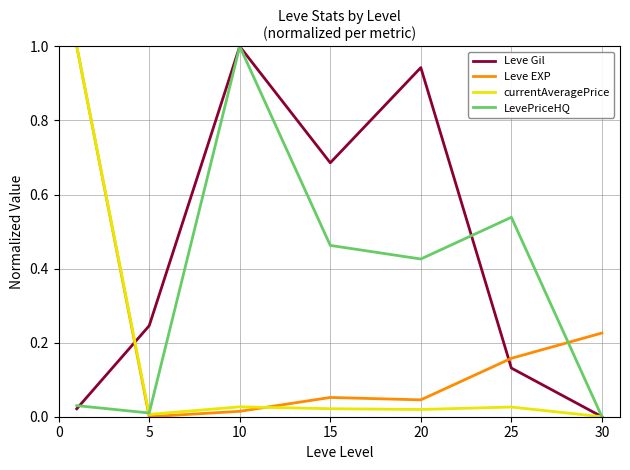

Does the chart display data point markers on the line(s)?

No